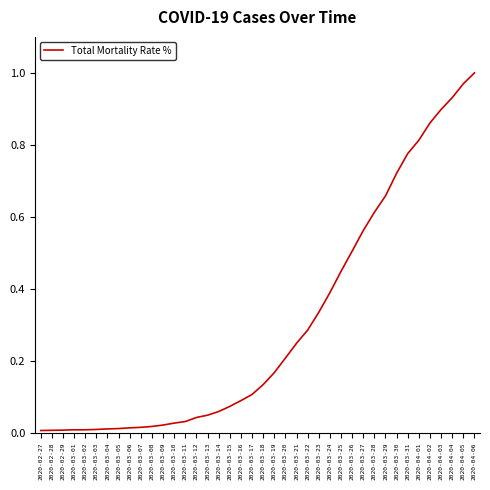

Count the number of categories in the chart.

40